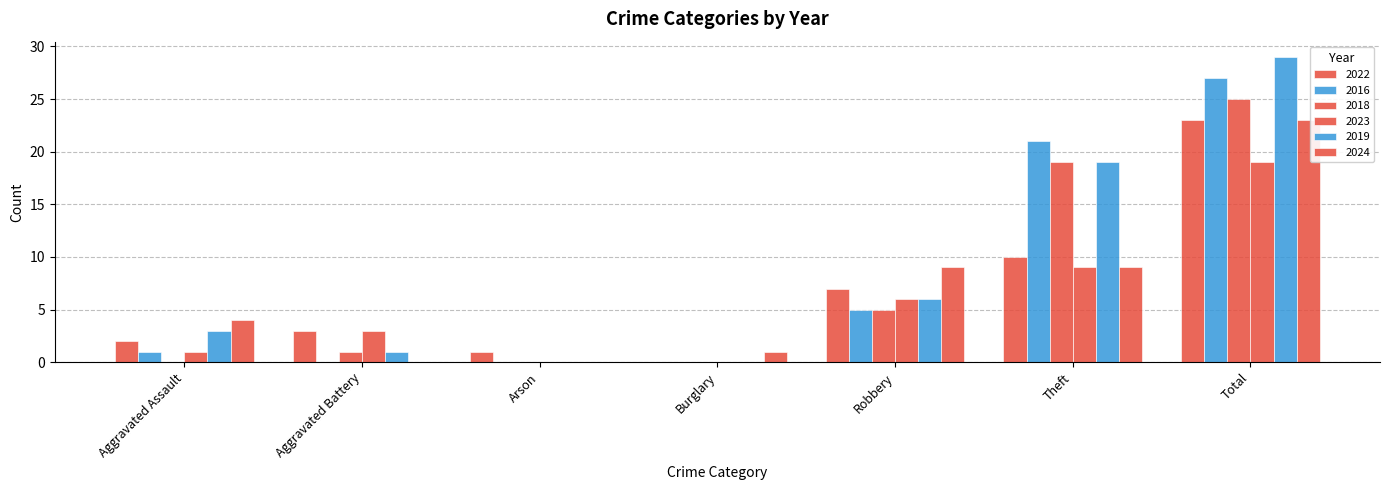

Are the bars horizontal?

No